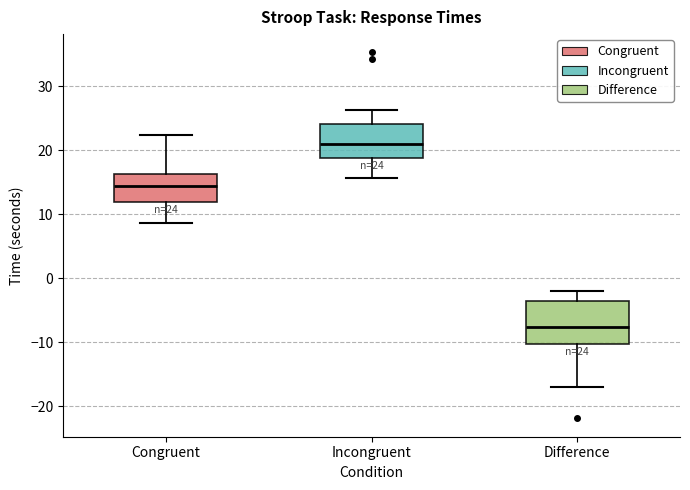

Which box's median line is the lowest?

Difference